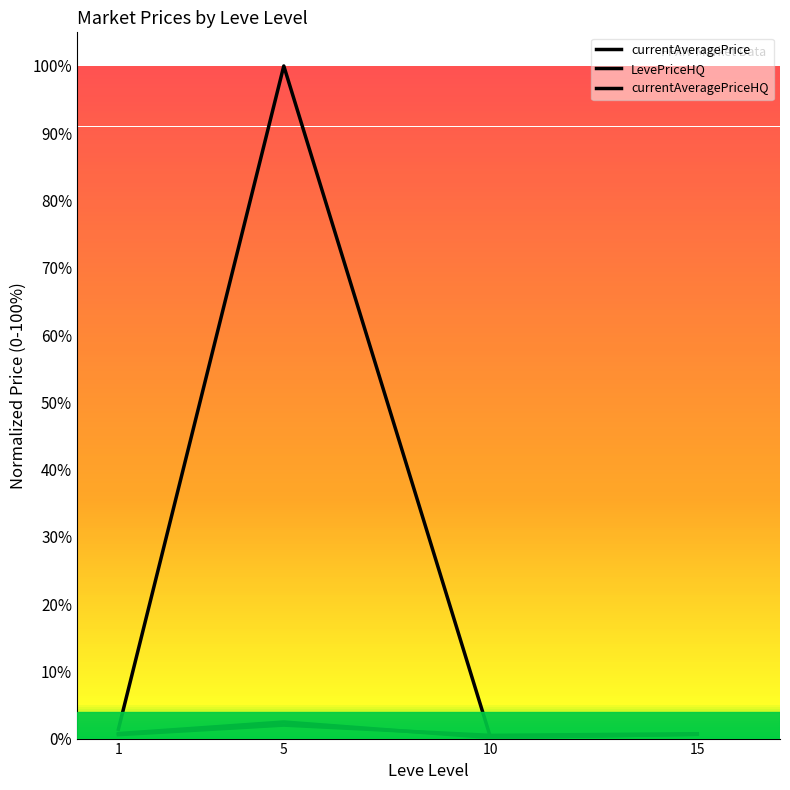

Which label corresponds to the largest value in the chart?

5